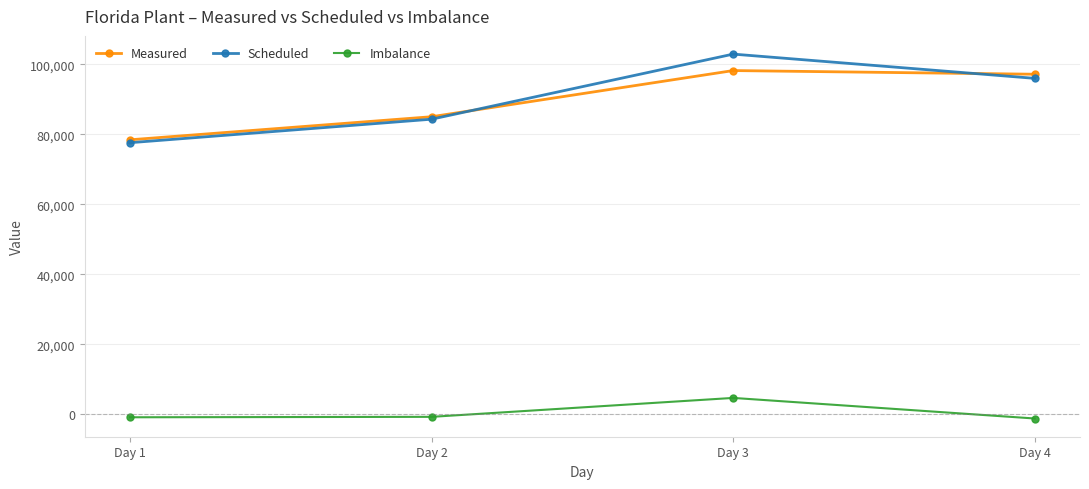

Is this an area chart (filled region under the line)?

No